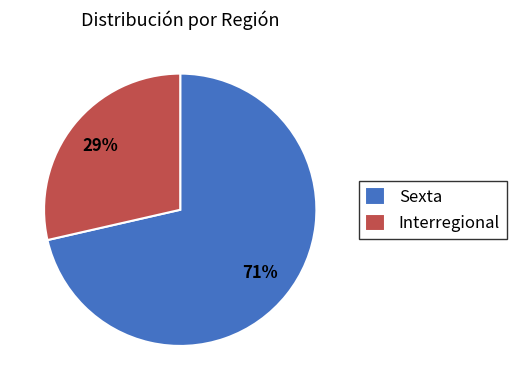

To the nearest percent, what portion does Sexta represent?

71%